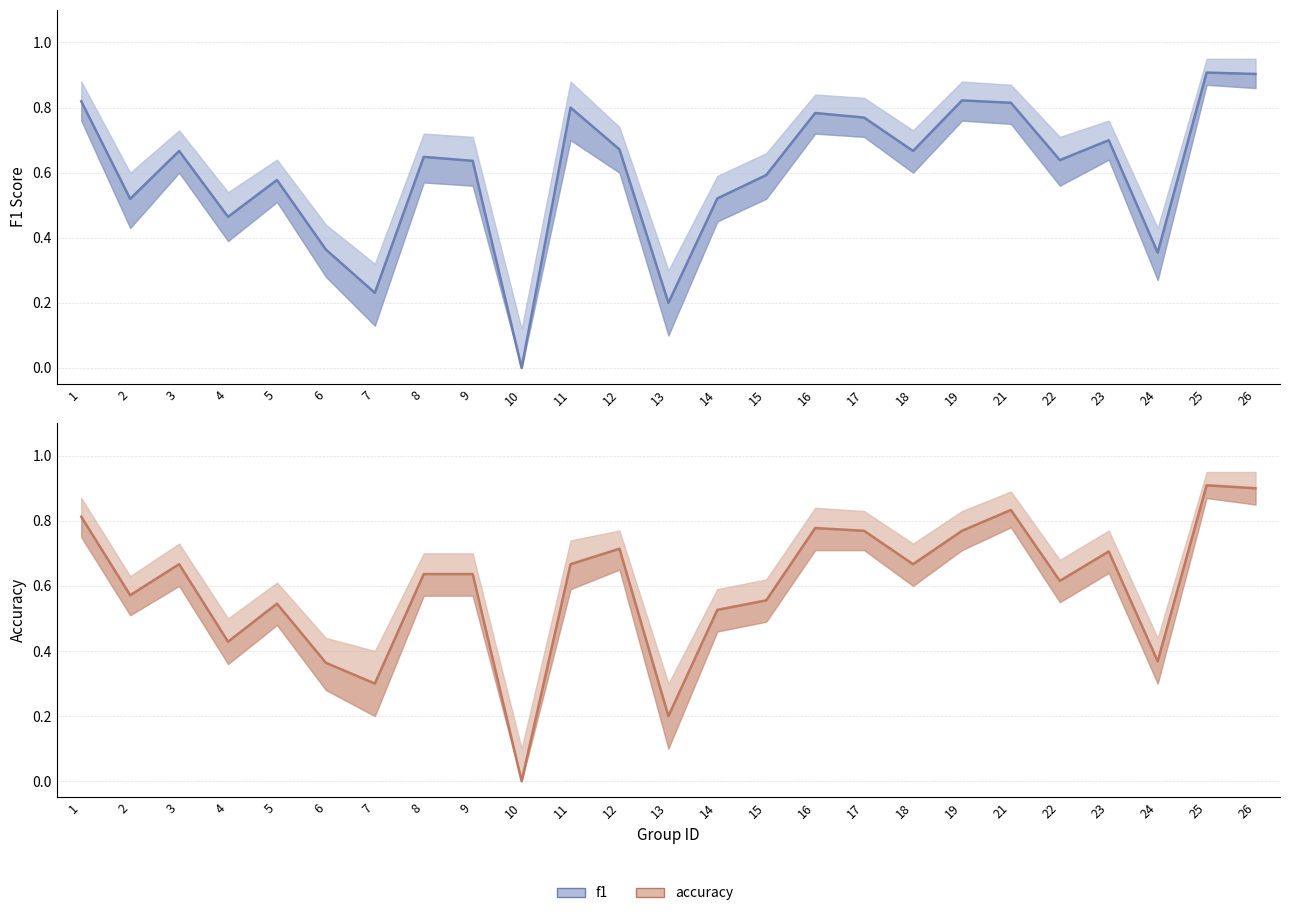

What are all the series names shown in the legend?

f1, accuracy